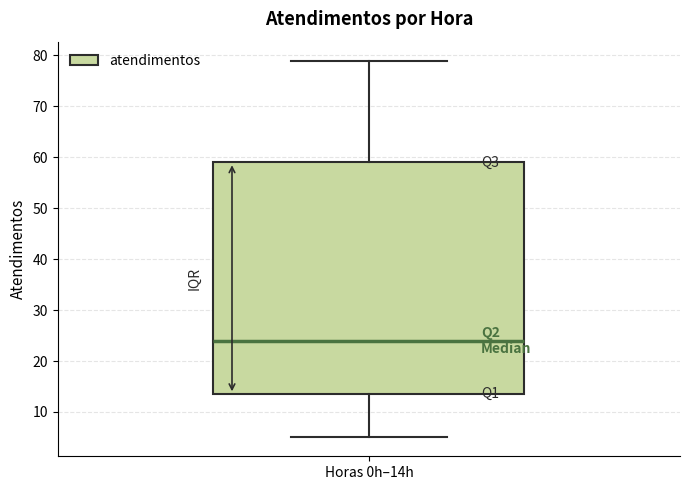

Where does the median line of the box for Horas 0h–14h sit on the y-axis? The values are not printed on the chart, so give them approximately, as read against the axis.

24